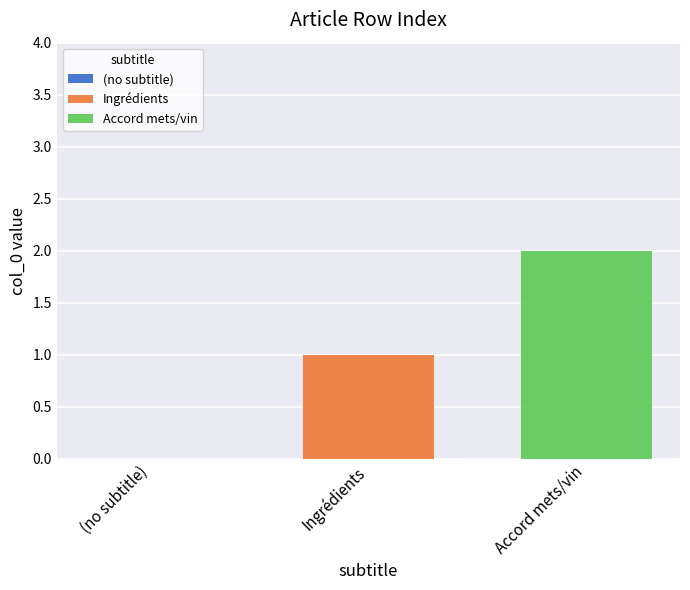

Rank the series by their average value, from highest to lowest.

Accord mets/vin, Ingrédients